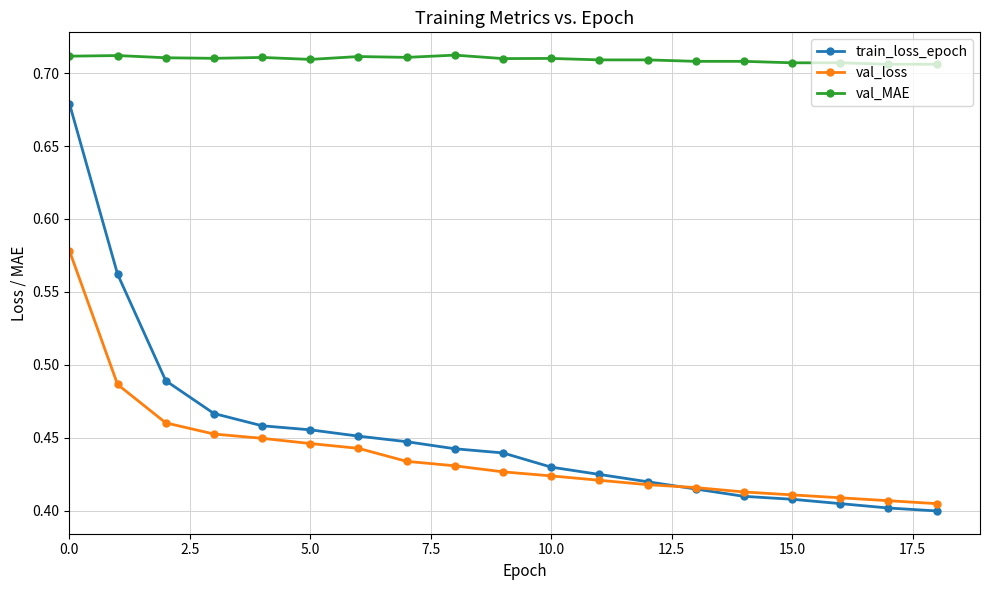

Count the val_loss values in the range 0 to 1.

19